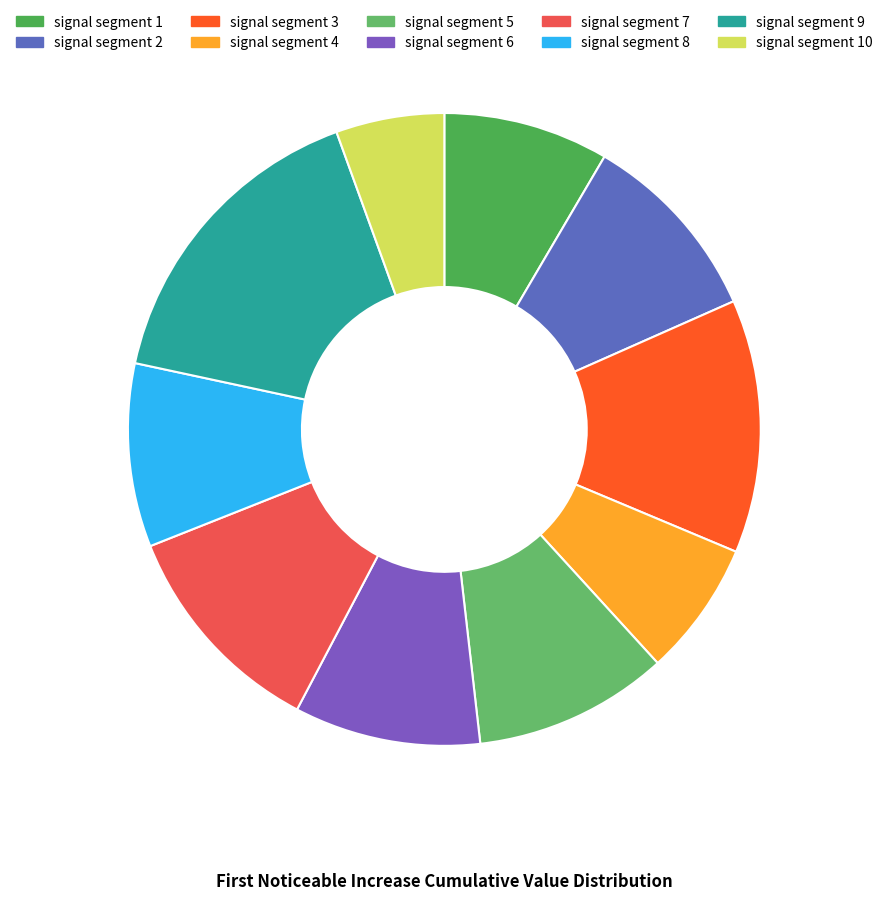

How many segments does this pie chart have?

10